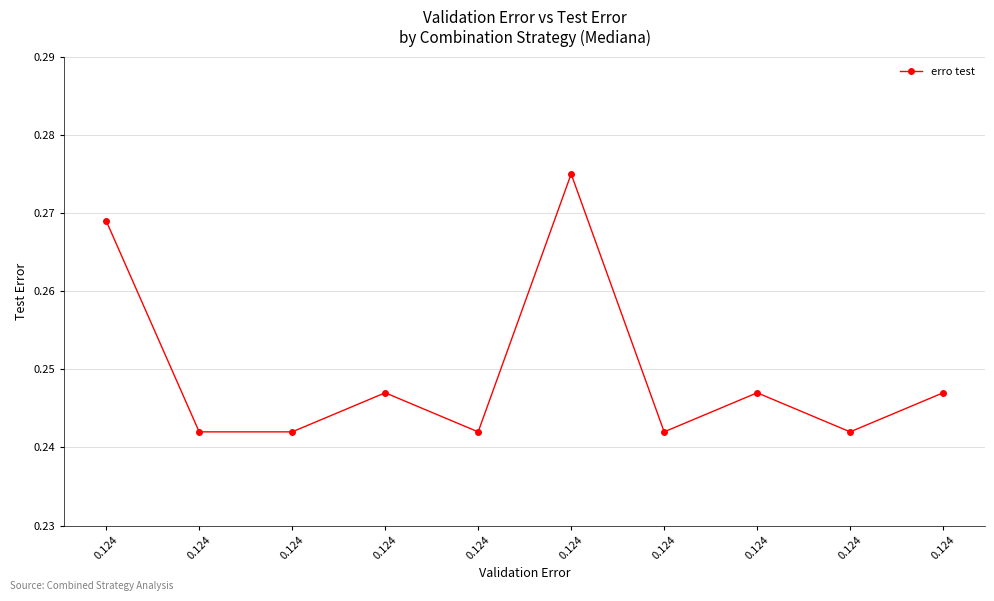

Does the chart have visible grid lines?

Yes